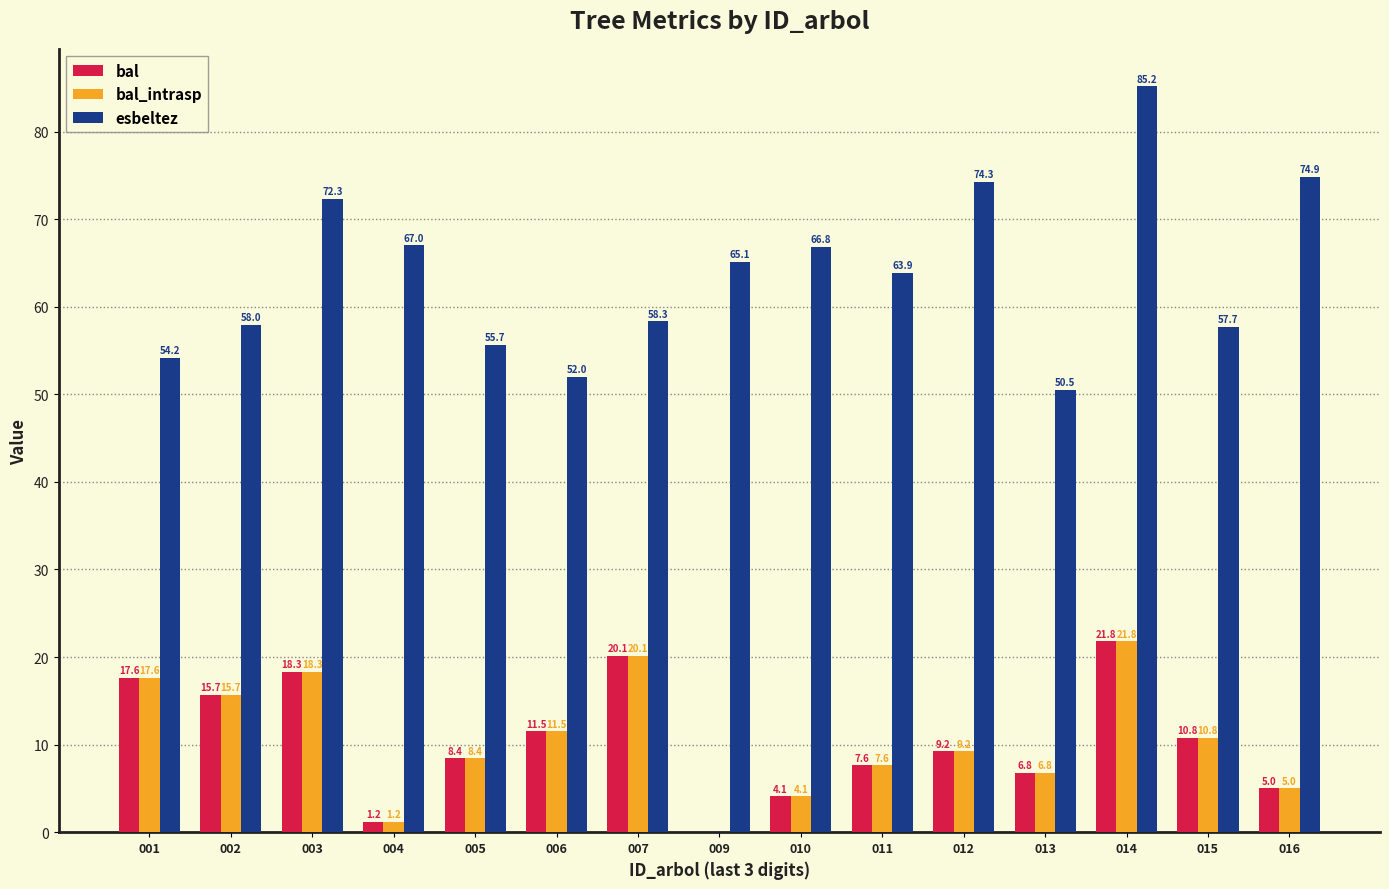

Are the bars horizontal?

No